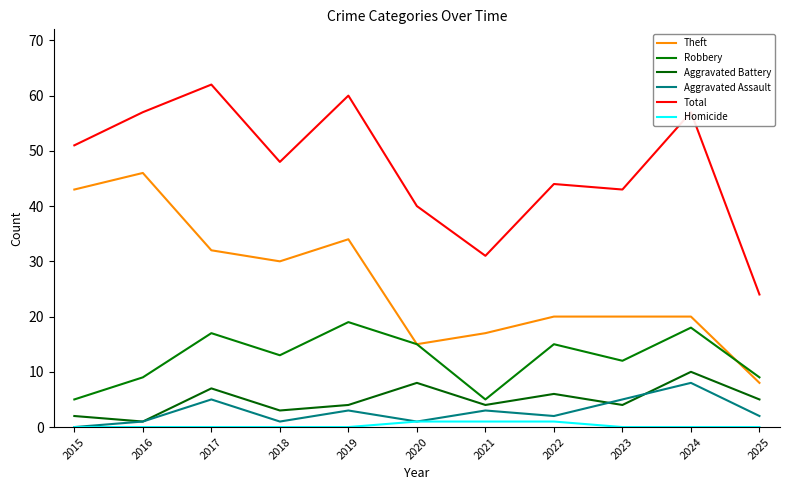

What is the minimum value for Theft?

8